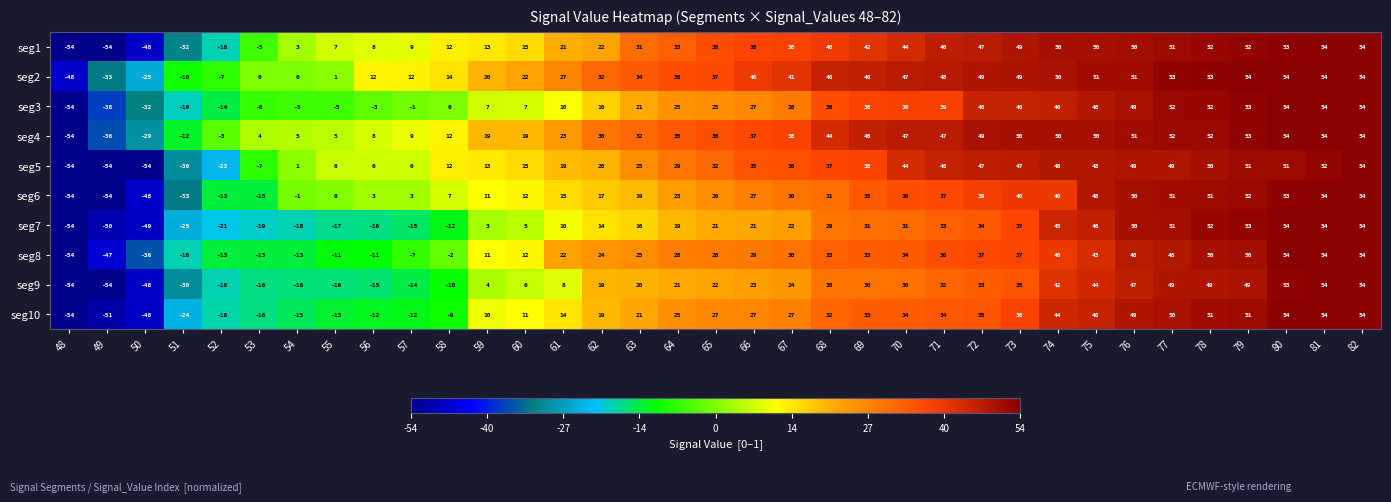

What is the difference between the maximum and minimum values in the seg6 series?

108